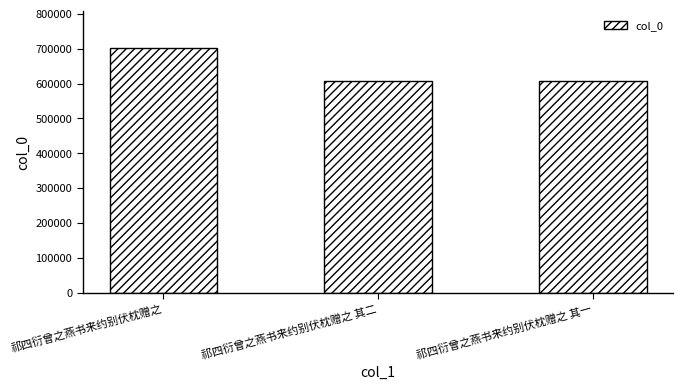

What is the change in value from 祁四衍曾之燕书来约别伏枕赠之 to 祁四衍曾之燕书来约别伏枕赠之 其一?

-94489